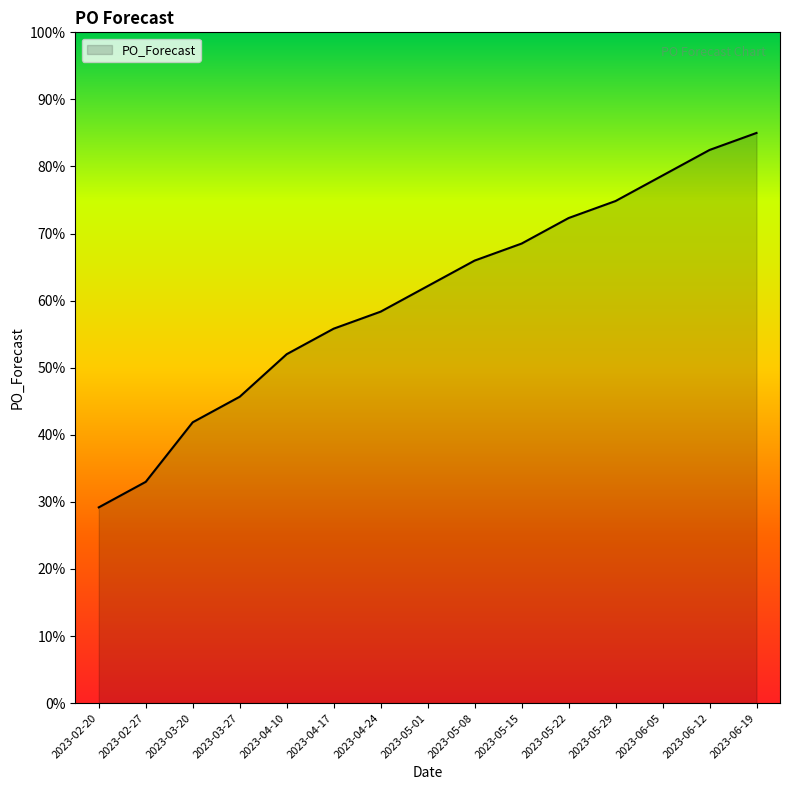

The chart shows a value of 33.0 at 2023-02-27. True or false?

True